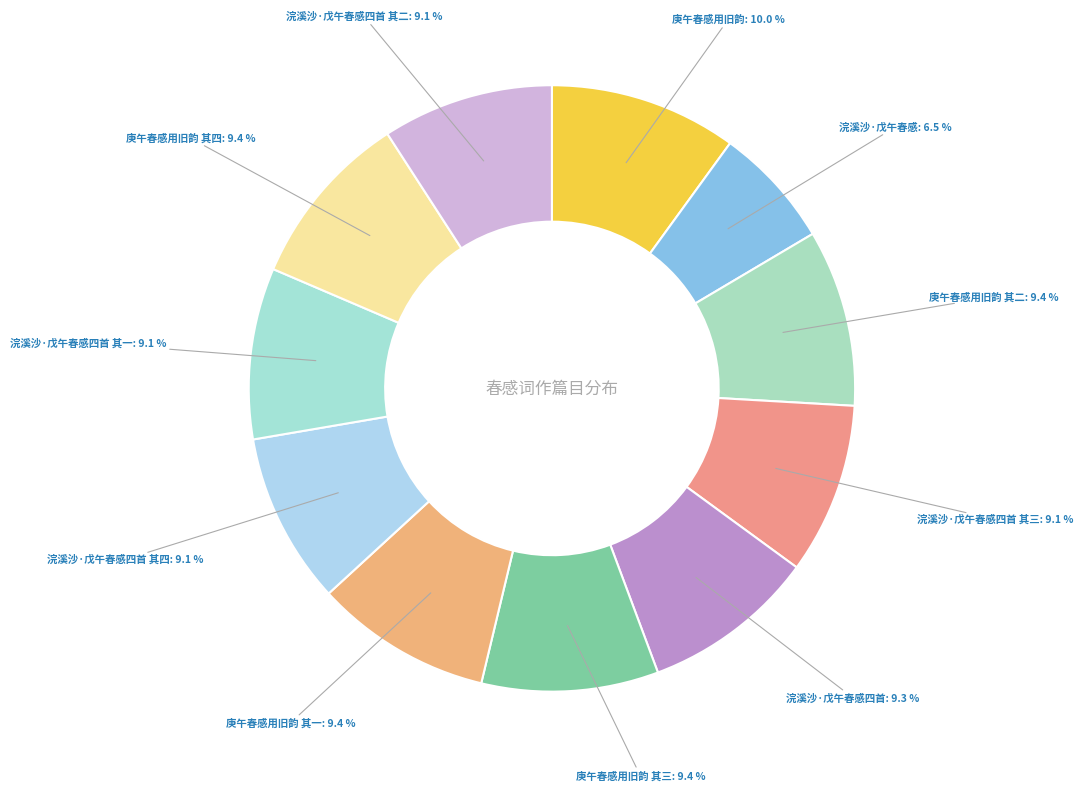

What is the smallest slice in the pie chart?

浣溪沙·戊午春感